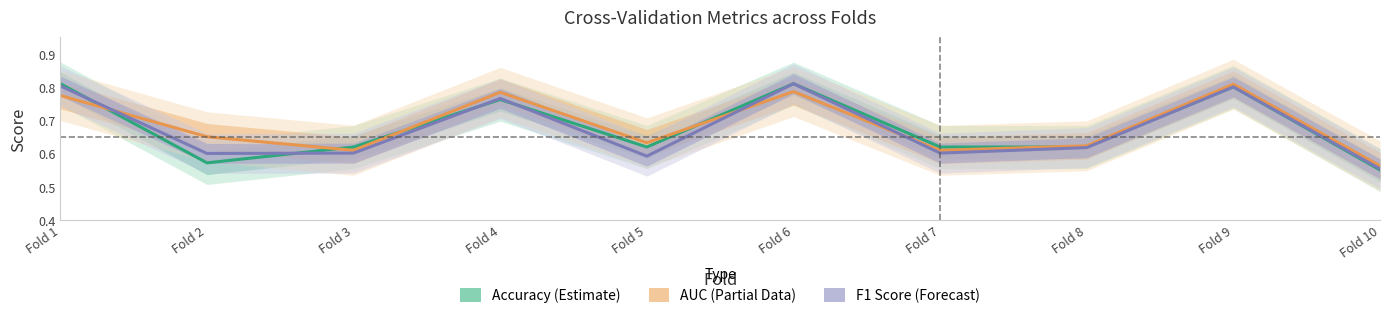

Is the value of Accuracy (Estimate) at Fold 7 greater than the value of AUC (Partial) at Fold 4?

No